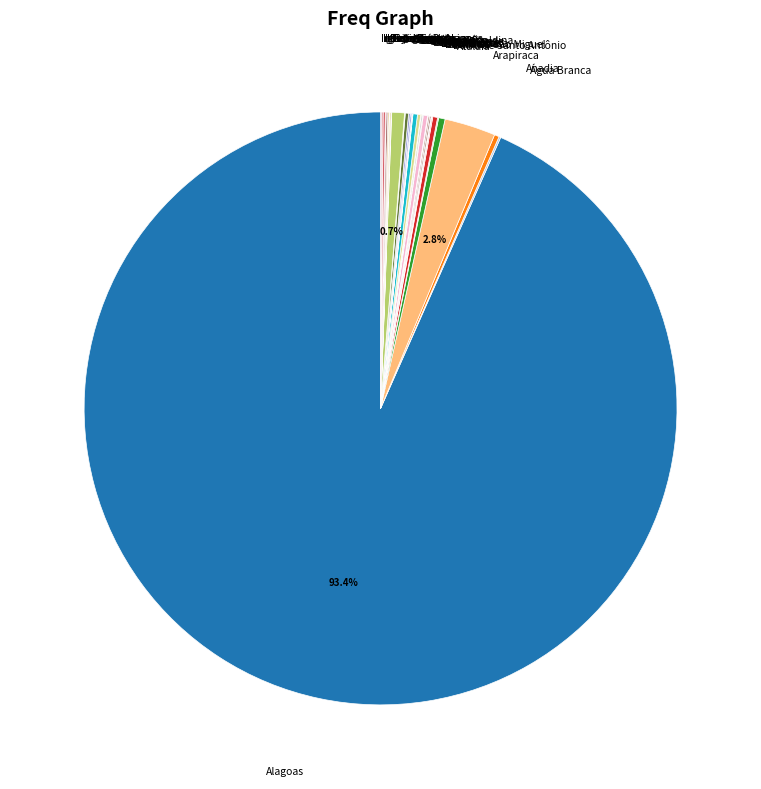

Is there a majority slice in this chart?

Yes